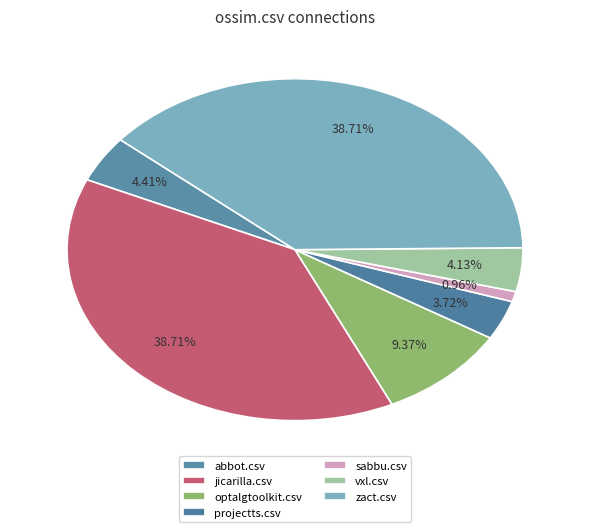

How many segments does this pie chart have?

7